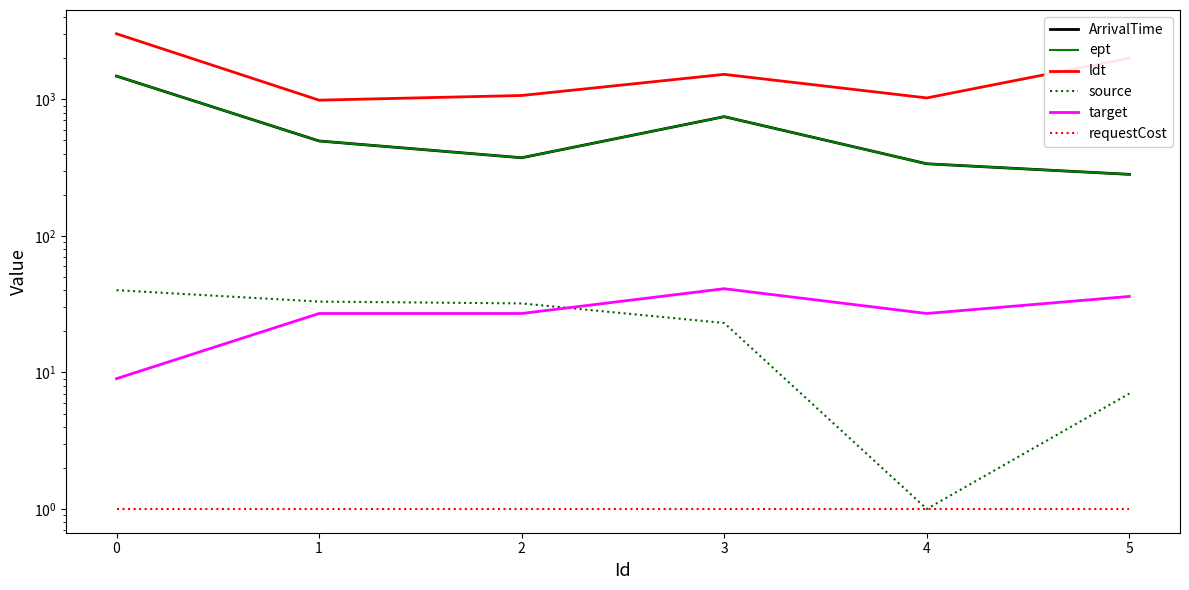

Which series has the largest total across all categories?

ldt